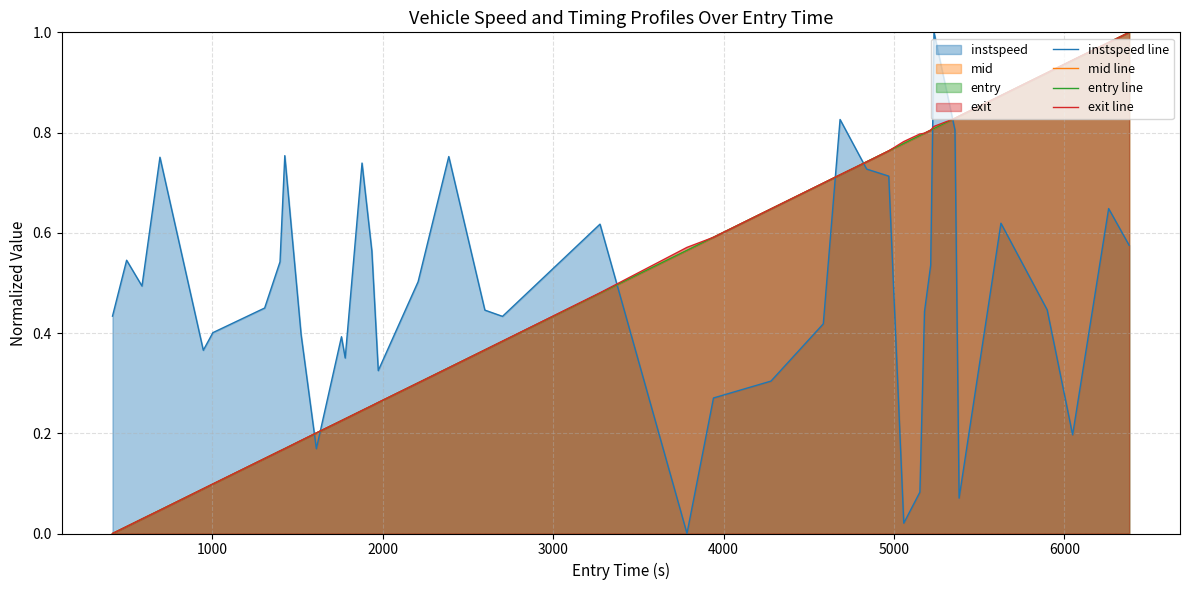

How many lines are shown in the chart?

4